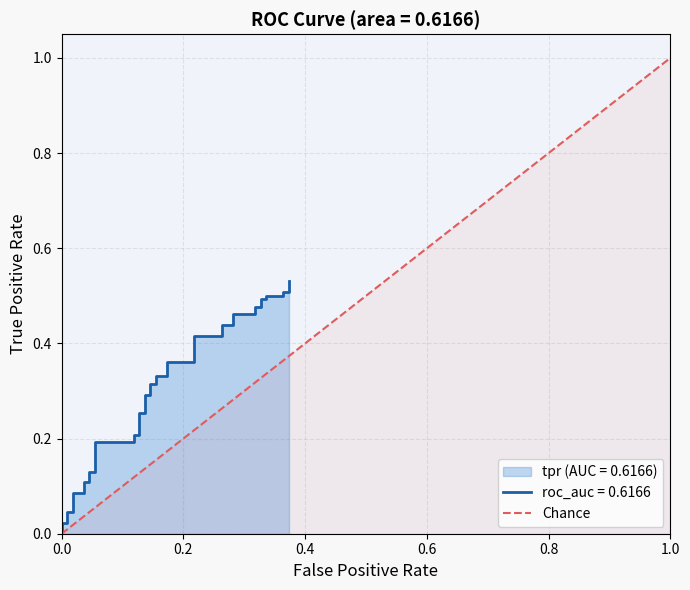

What is the sum of all values?

1